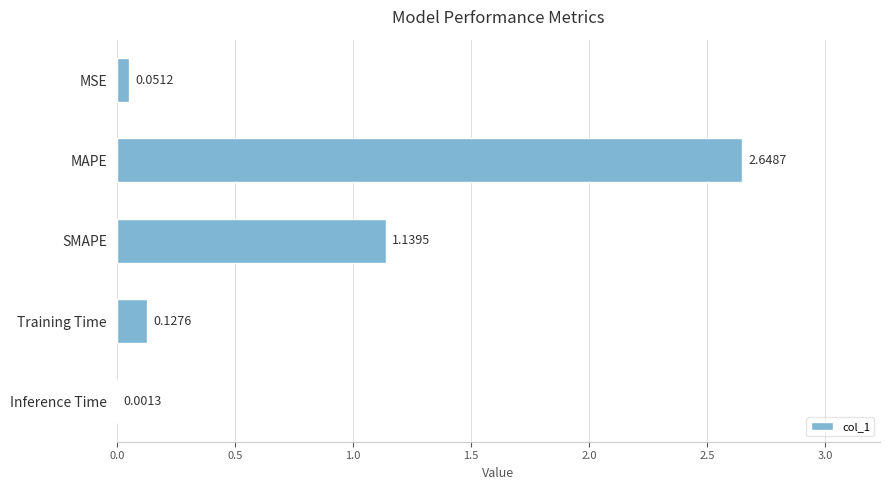

What is the change in value from SMAPE to Training Time?

-1.0